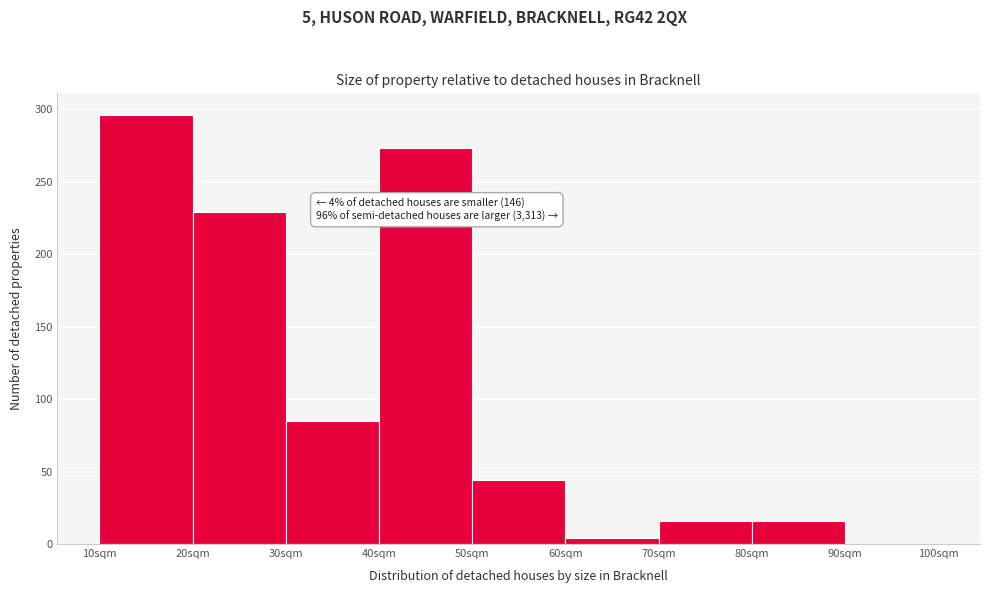

Which range on the x-axis has the tallest bar?

10 to 20